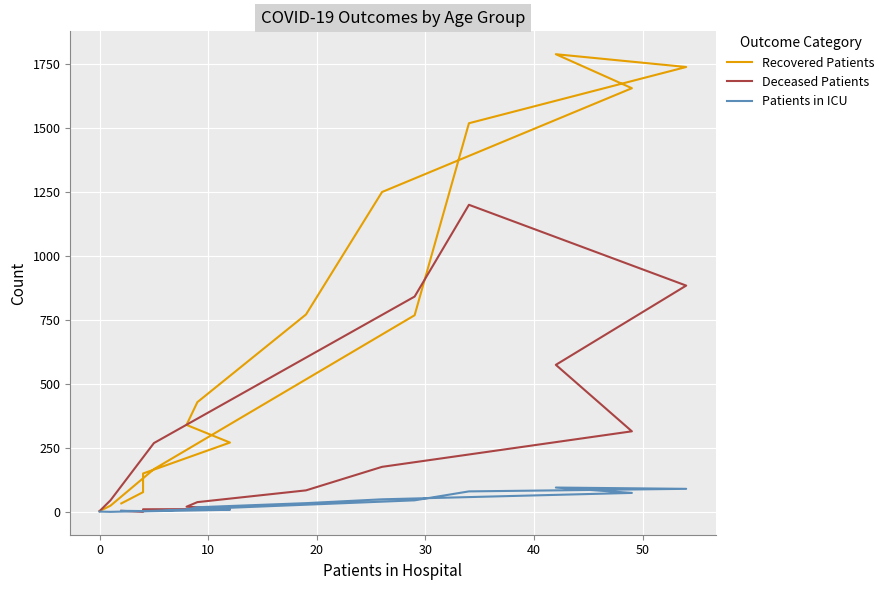

How many values in the Recovered Patients series are below 429?

8